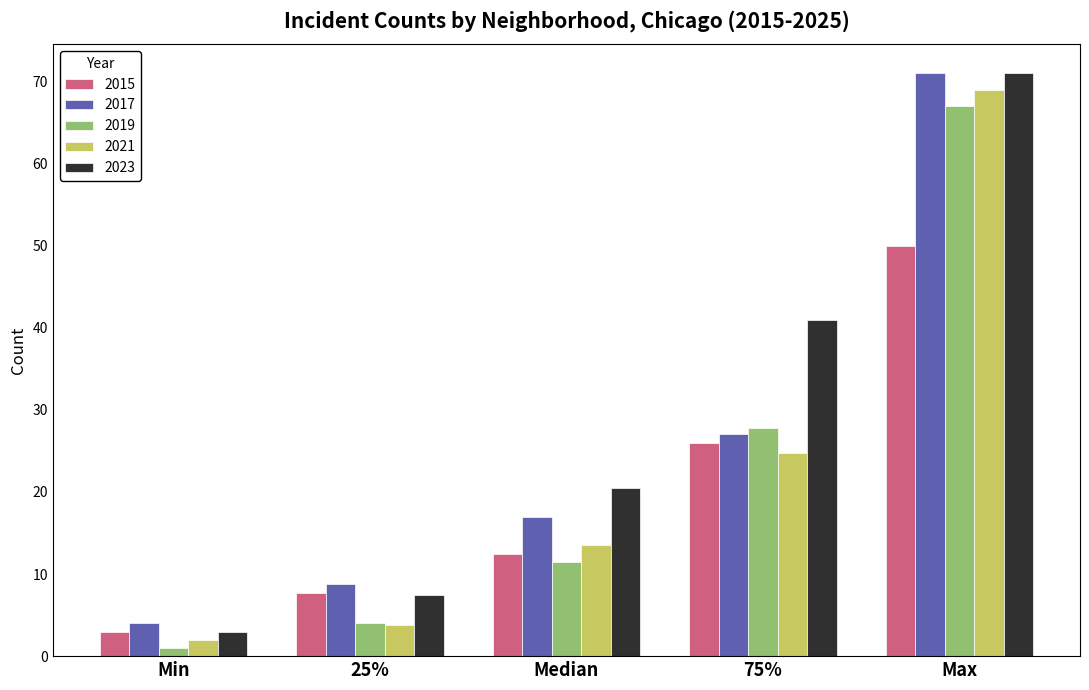

Reading left to right, extract all data points from this chart.

2015: 3.0	7.8	12.5	26.0	50.0
2017: 4.0	8.8	17.0	27.0	71.0
2019: 1.0	4.0	11.5	27.8	67.0
2021: 2.0	3.8	13.5	24.8	69.0
2023: 3.0	7.5	20.5	41.0	71.0